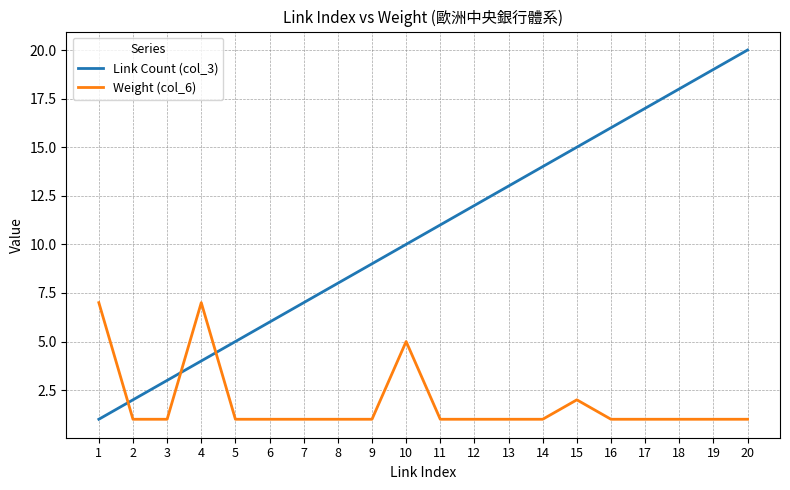

How many times do Link Count (col_3) and Weight (col_6) cross each other?

3